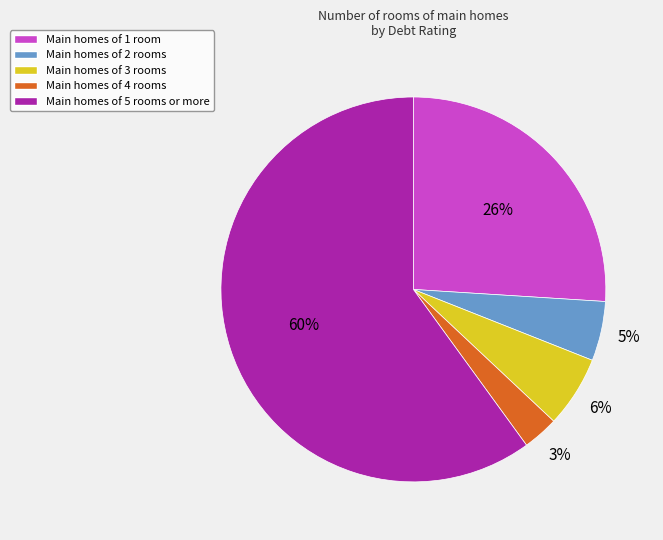

Does any single category account for the majority?

Yes